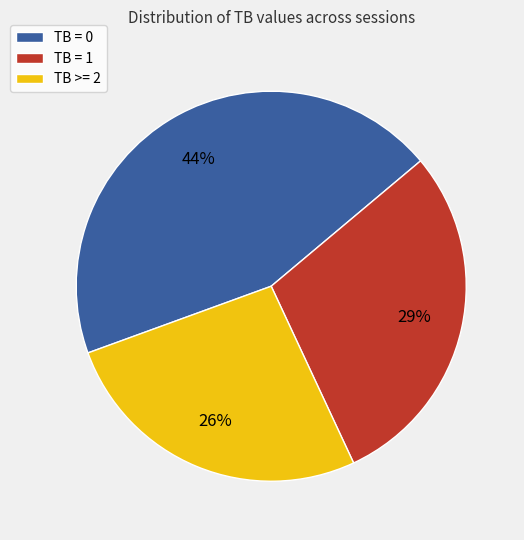

To the nearest percent, what is the average slice percentage?

33%